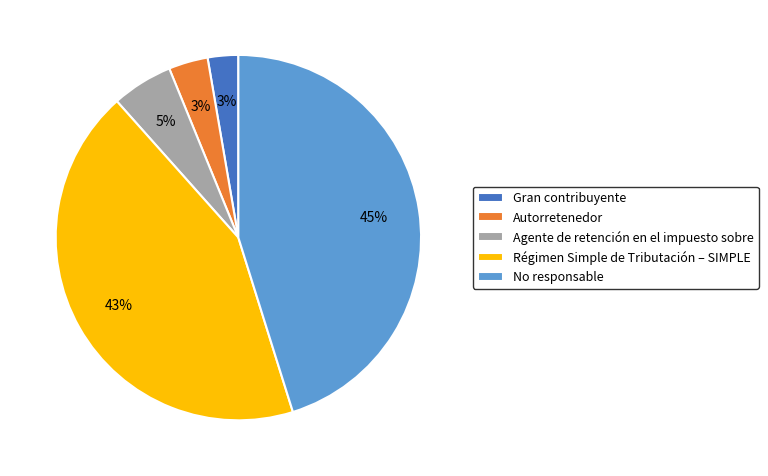

How many slices are in this pie chart?

5